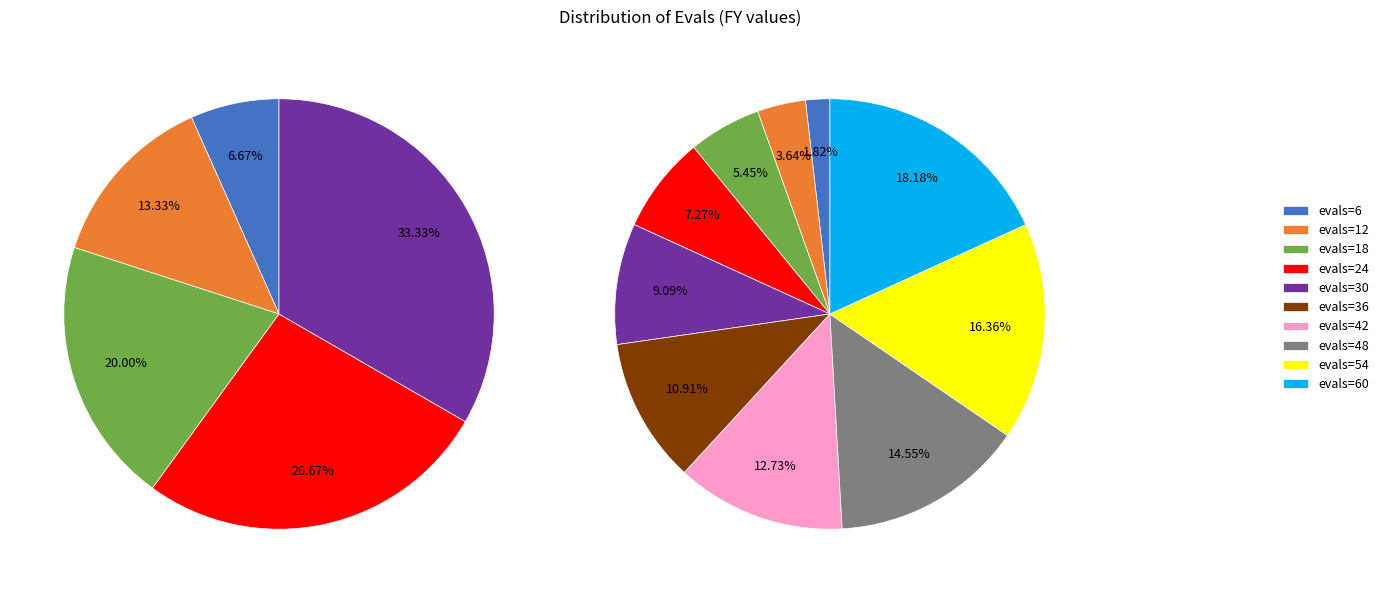

Which slice is the largest?

60